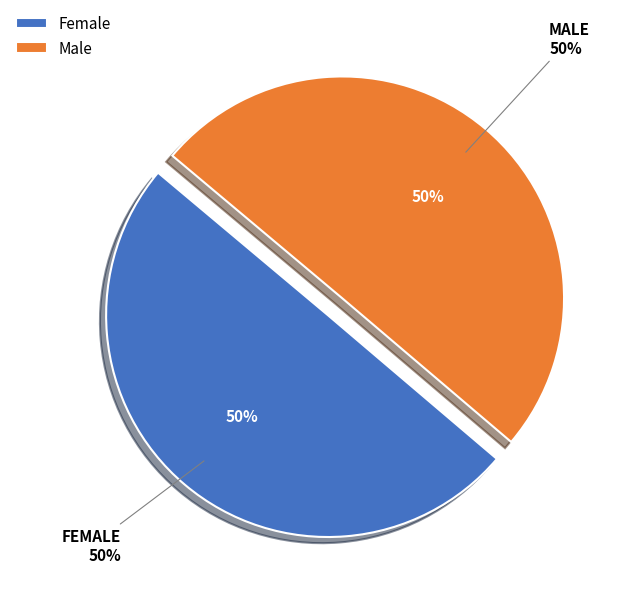

How many segments does this pie chart have?

2